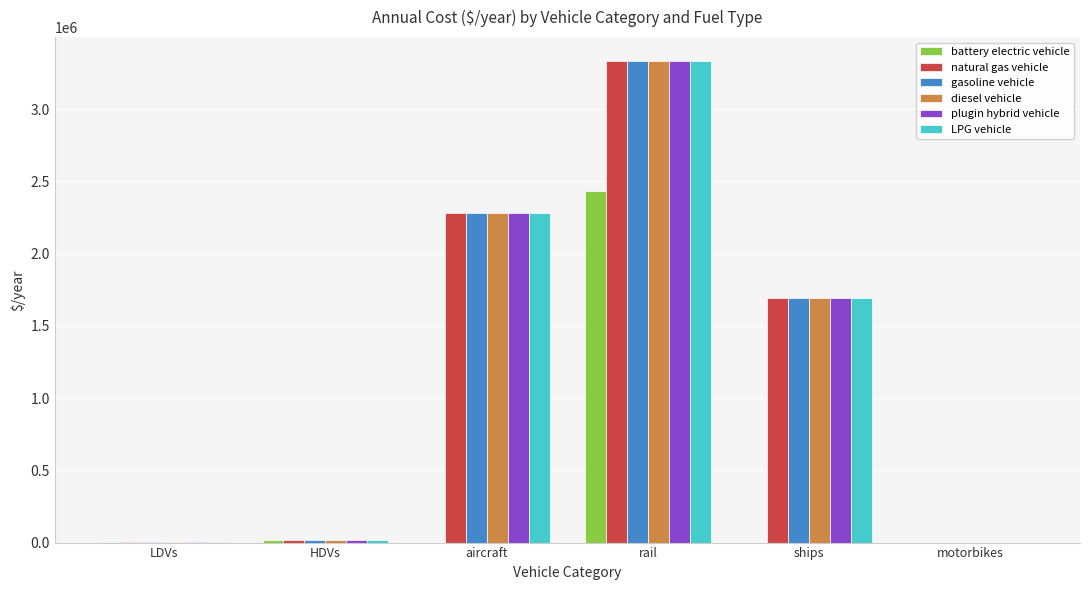

What is the total value across all series at rail?

19094716.4